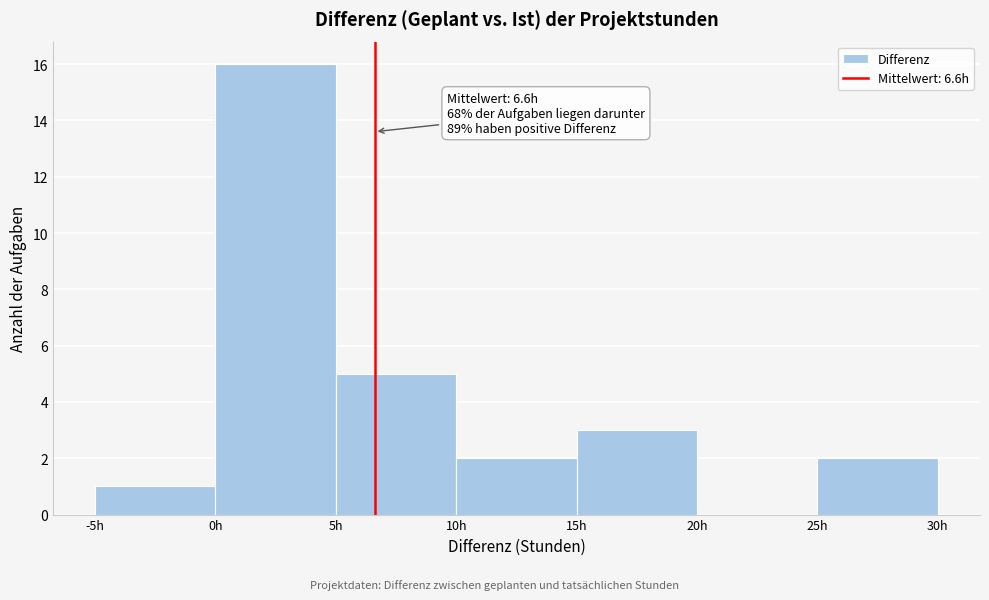

Over which range of the x-axis is the bar tallest?

0 to 5